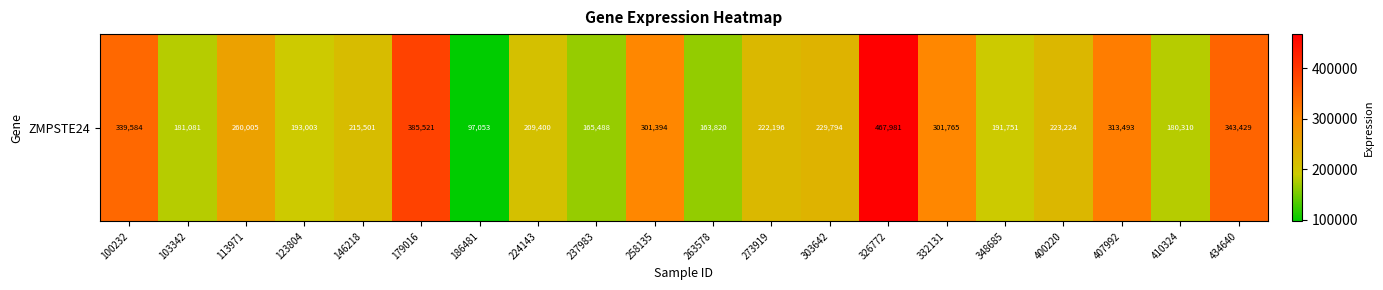

What is the difference between the maximum and minimum values?

370928